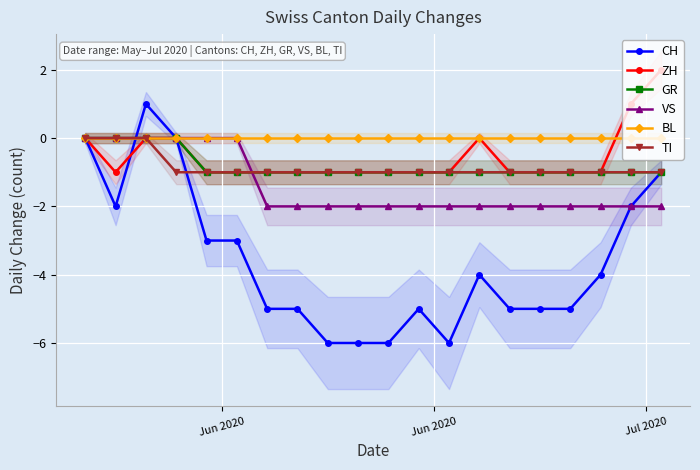

Which series ends up on top after the final intersection of ZH and BL?

ZH